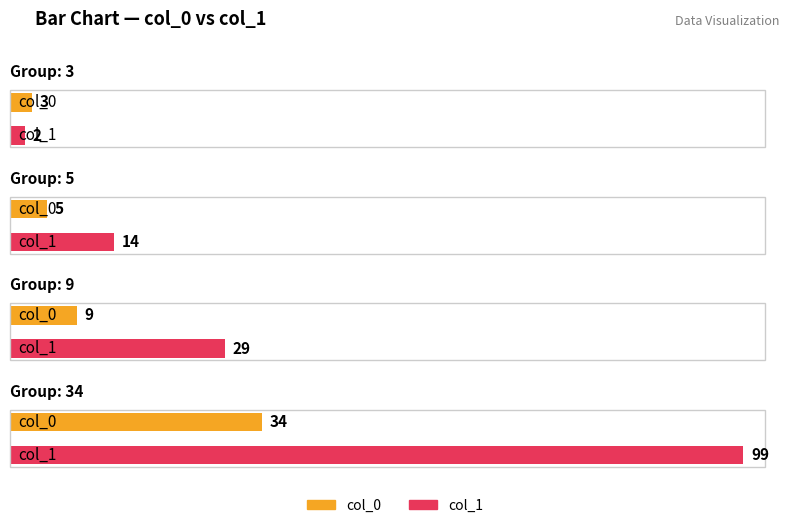

At which label is col_0 closest to 18?

9